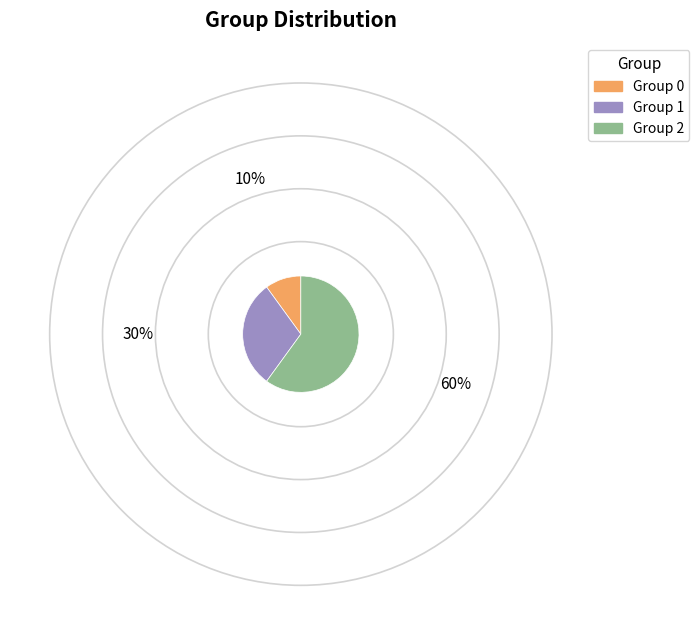

What is the largest slice in the pie chart?

Group 2